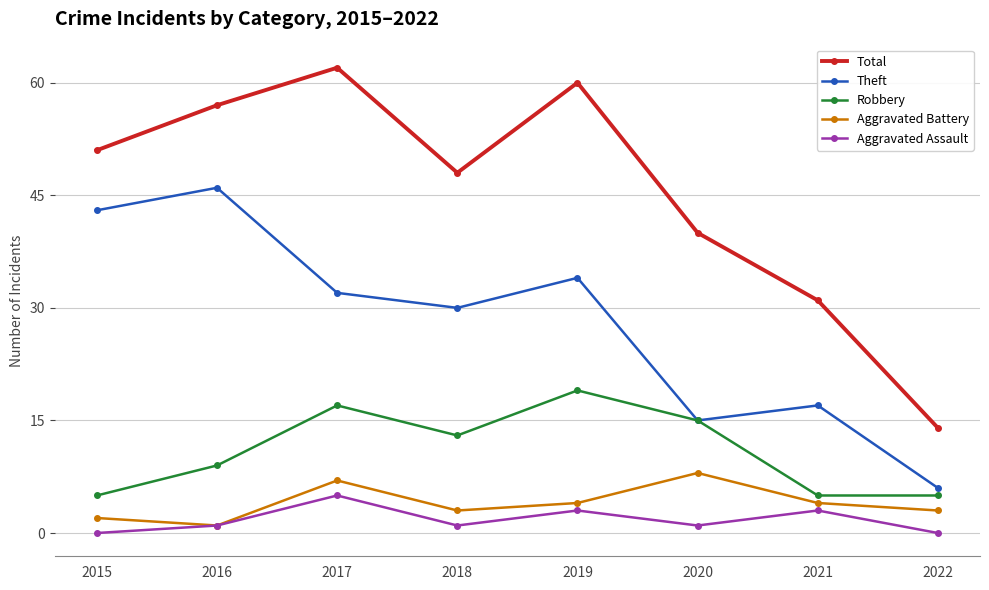

What is the approximate value of Theft at 2021, to the nearest 10?

20